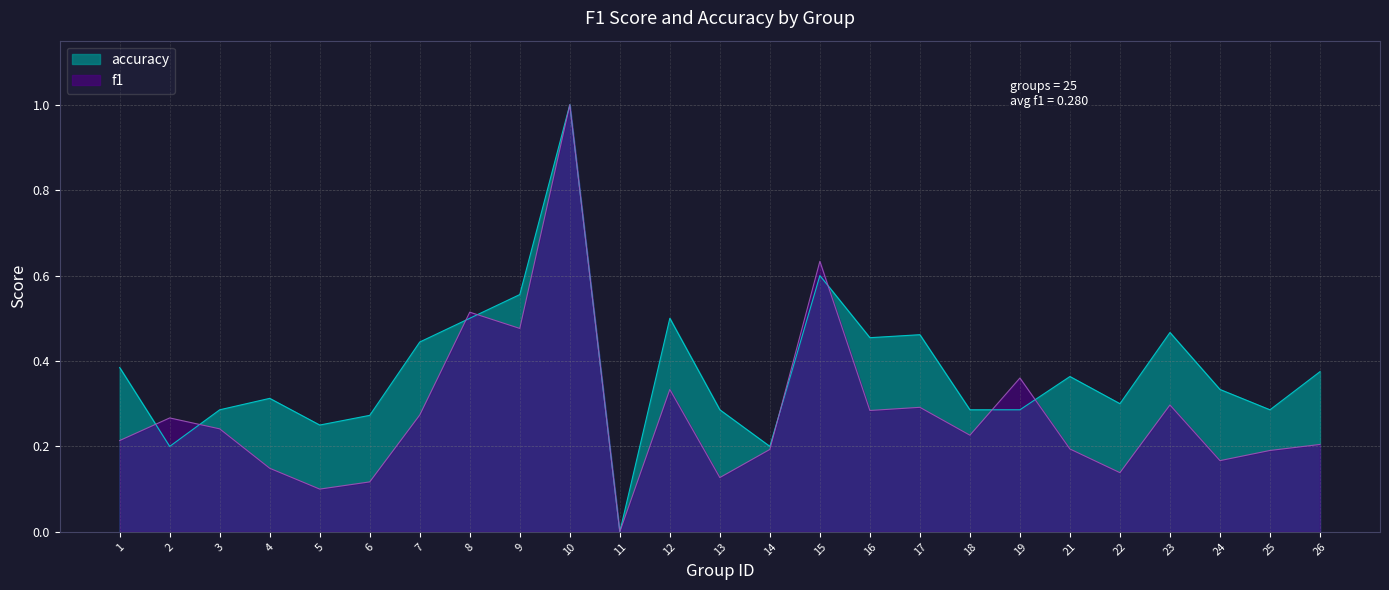

What are all the series names shown in the legend?

accuracy, f1